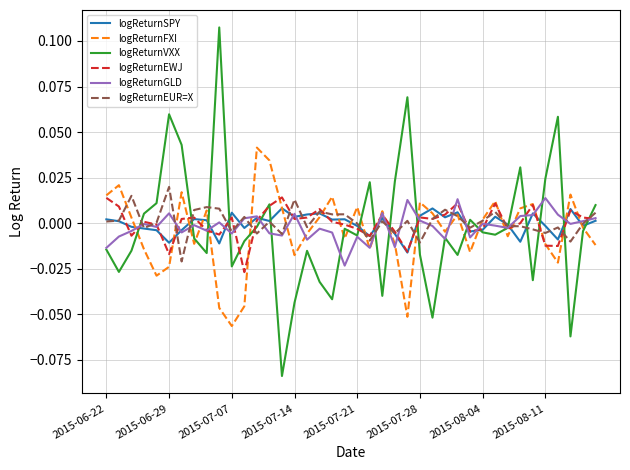

Which series has the largest range (max minus min)?

logReturnVXX